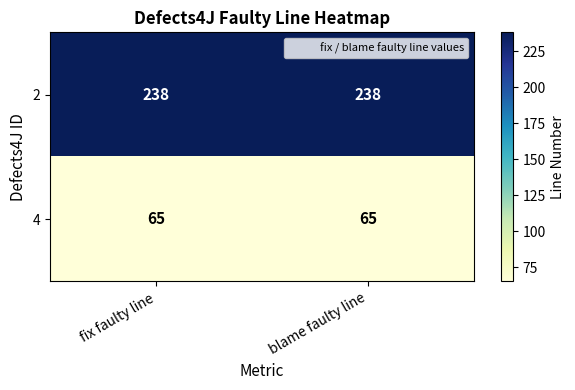

What is the approximate value of 4 at blame faulty line?

65